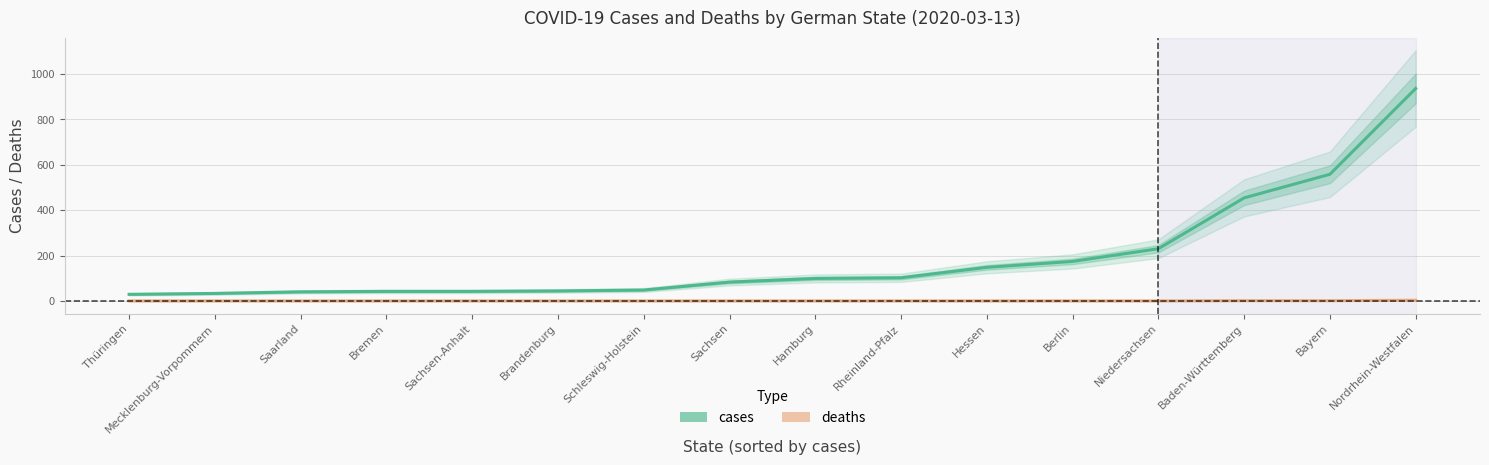

At which category is the sum across all series the highest?

Nordrhein-Westfalen